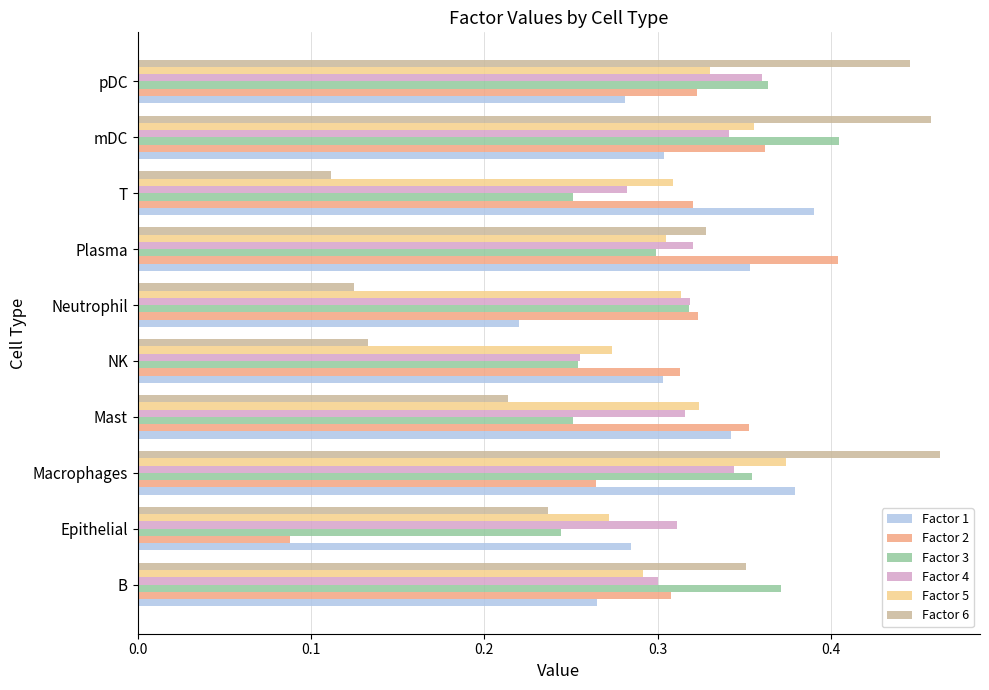

Which series changed the most between Mast and NK?

Factor 6